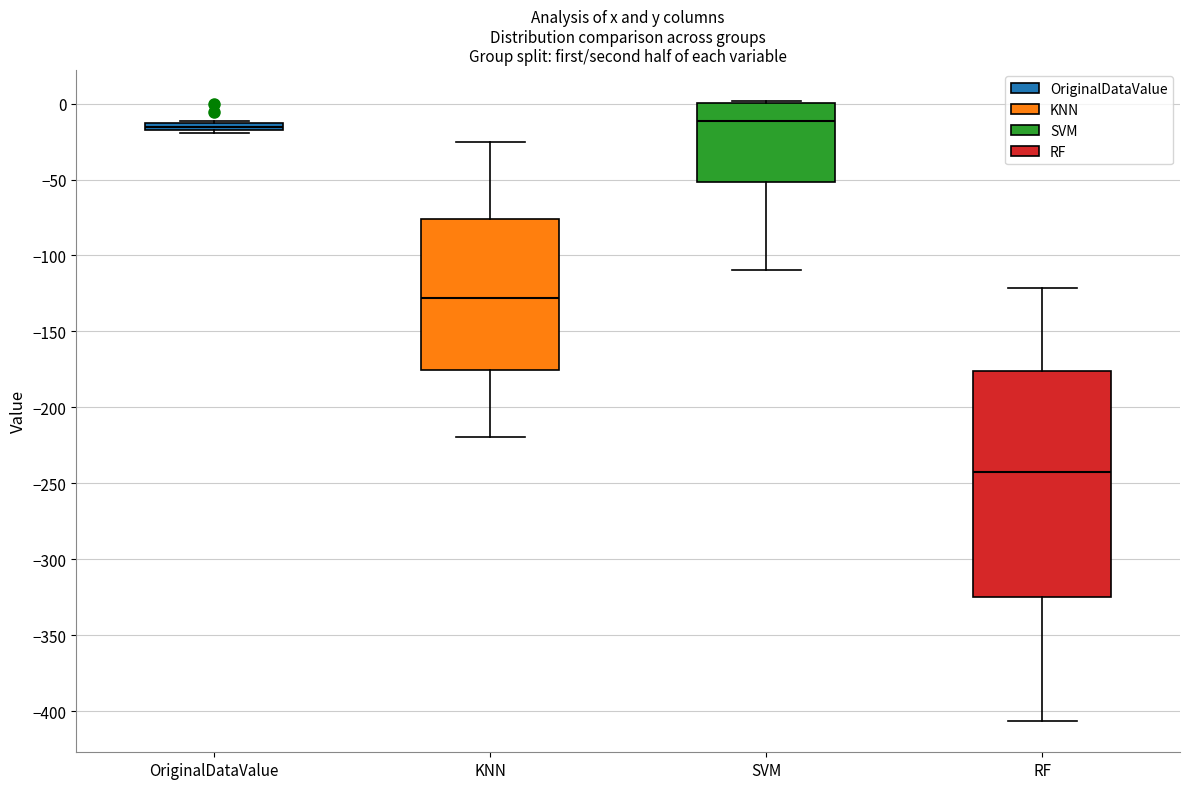

Which box is the tallest, from its lower edge to its upper edge?

RF